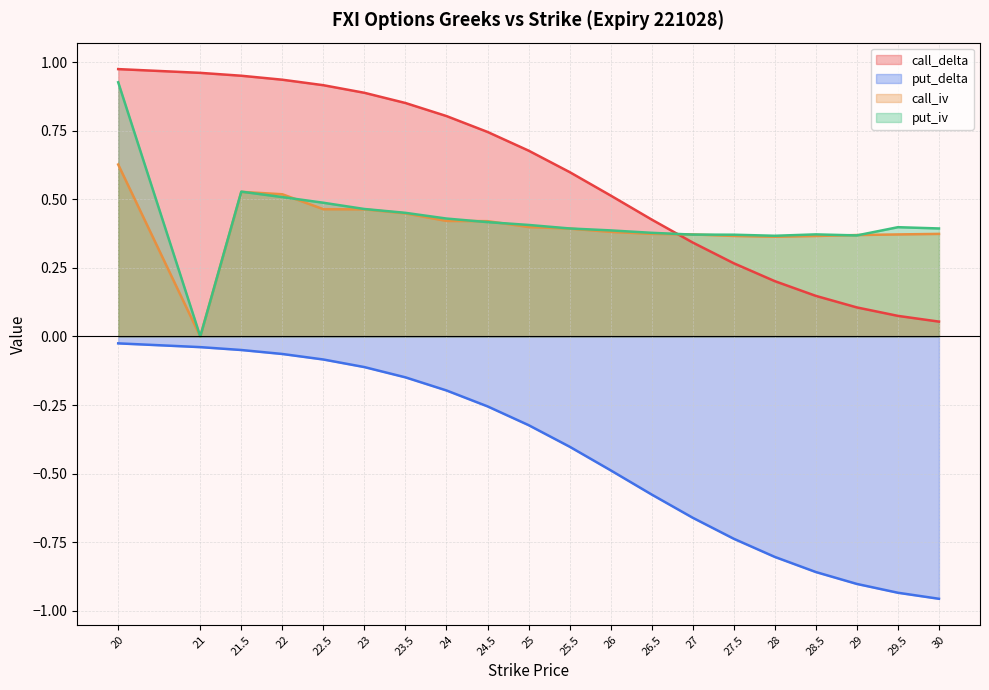

True or false: call_delta and put_delta intersect in this chart.

False